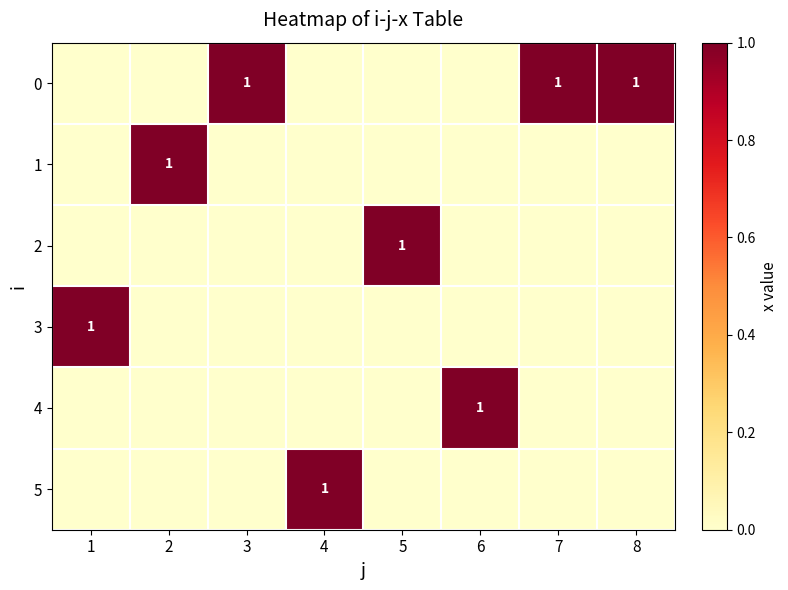

True or false: 3 has a value of 1 at 1.

True